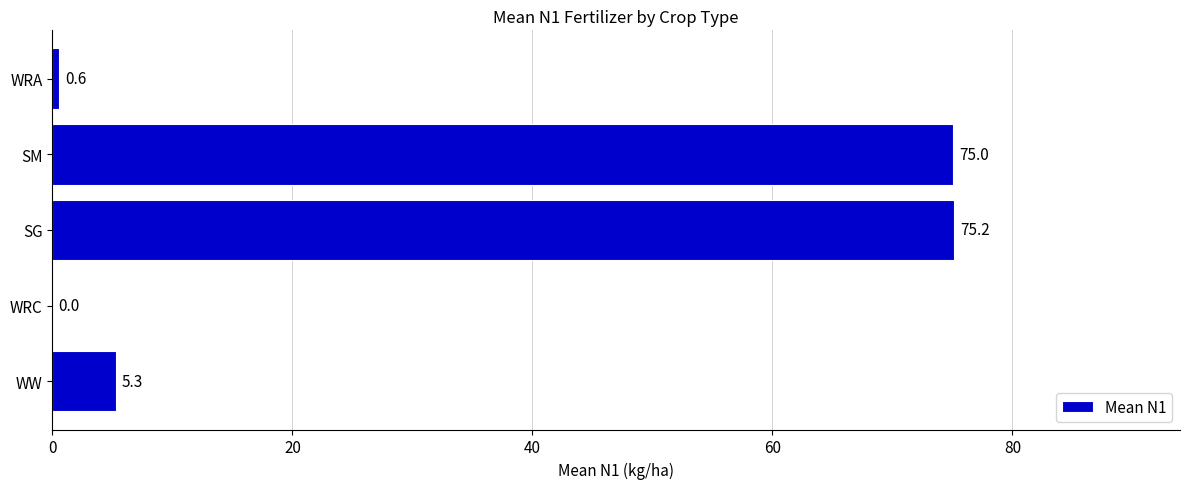

At which label is the value closest to 37?

WW